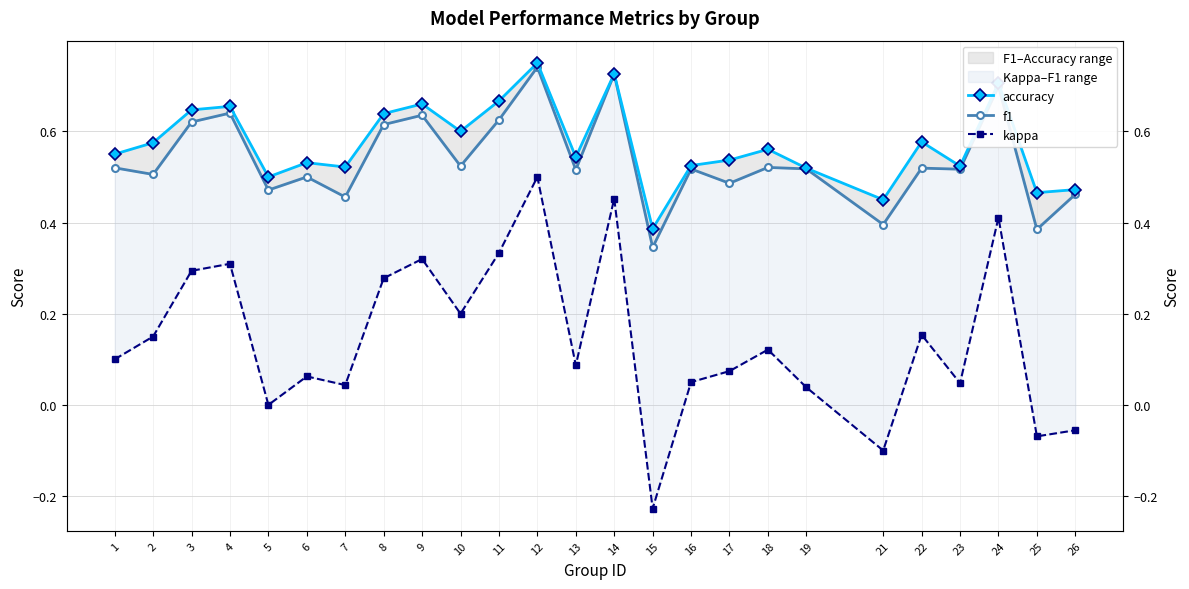

Where is kappa nearest to the value 0?

5